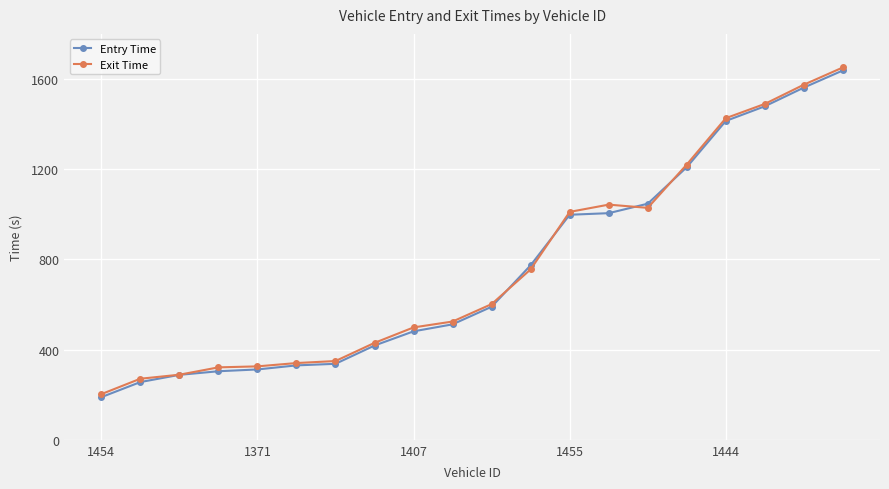

What is the value of the Exit Time point at the 3rd from the left?

288.6